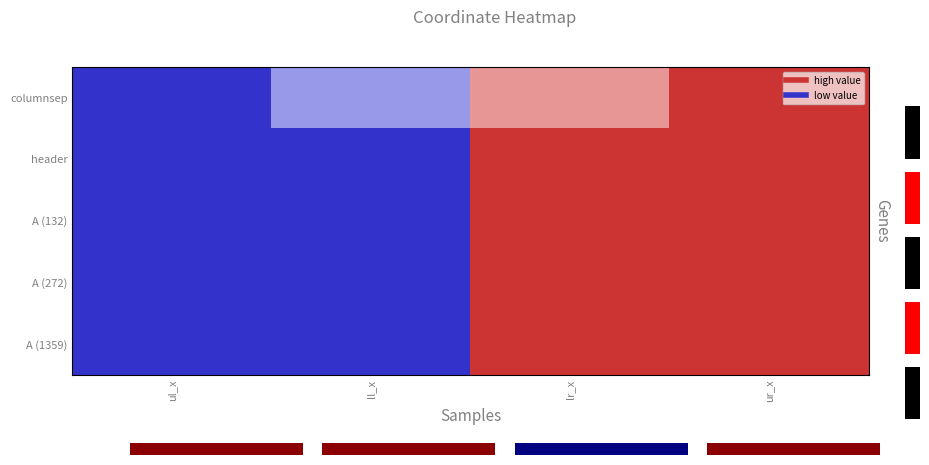

What is the difference between the second highest and second lowest values in the columnsep series?

0.4